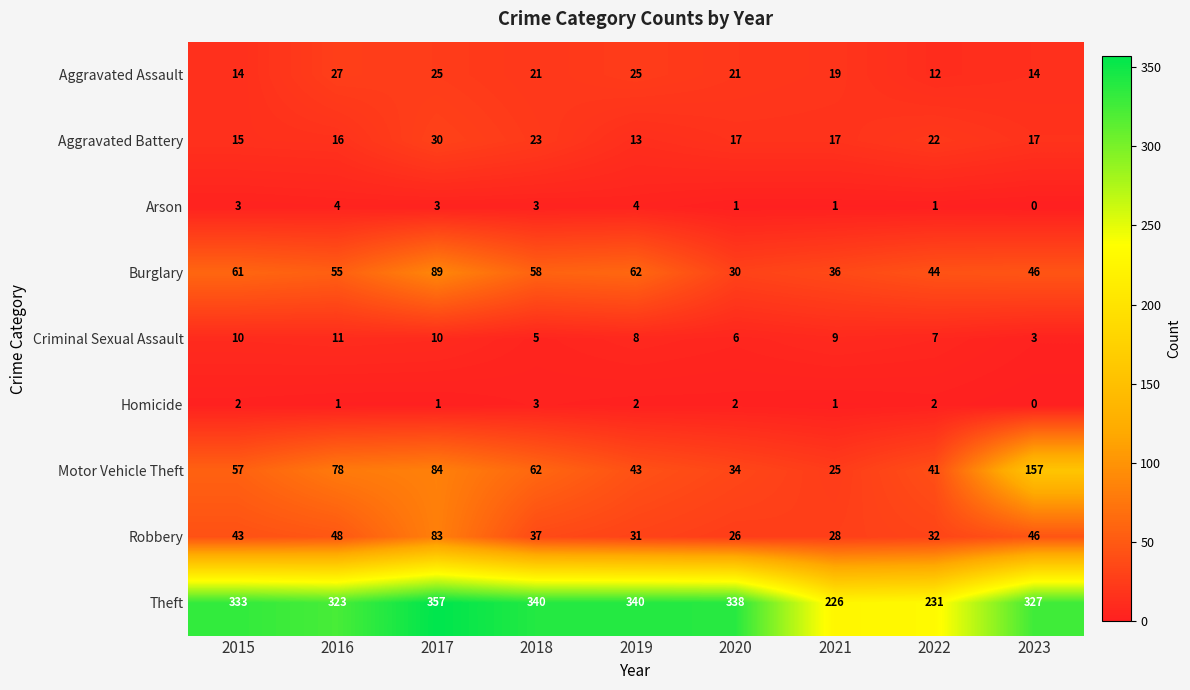

Count the number of data series in this chart.

9